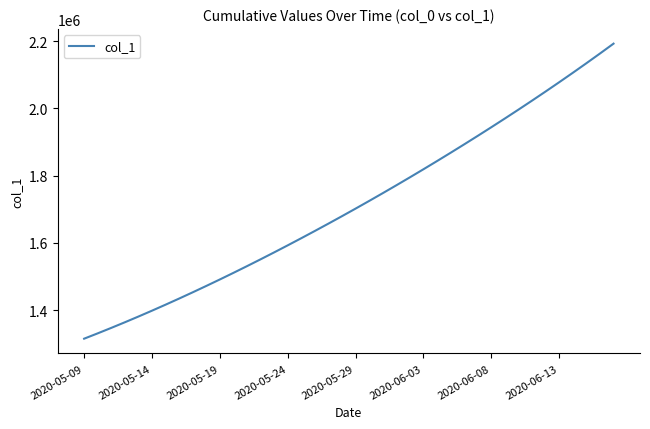

What is the maximum value shown in the chart?

2192184.0